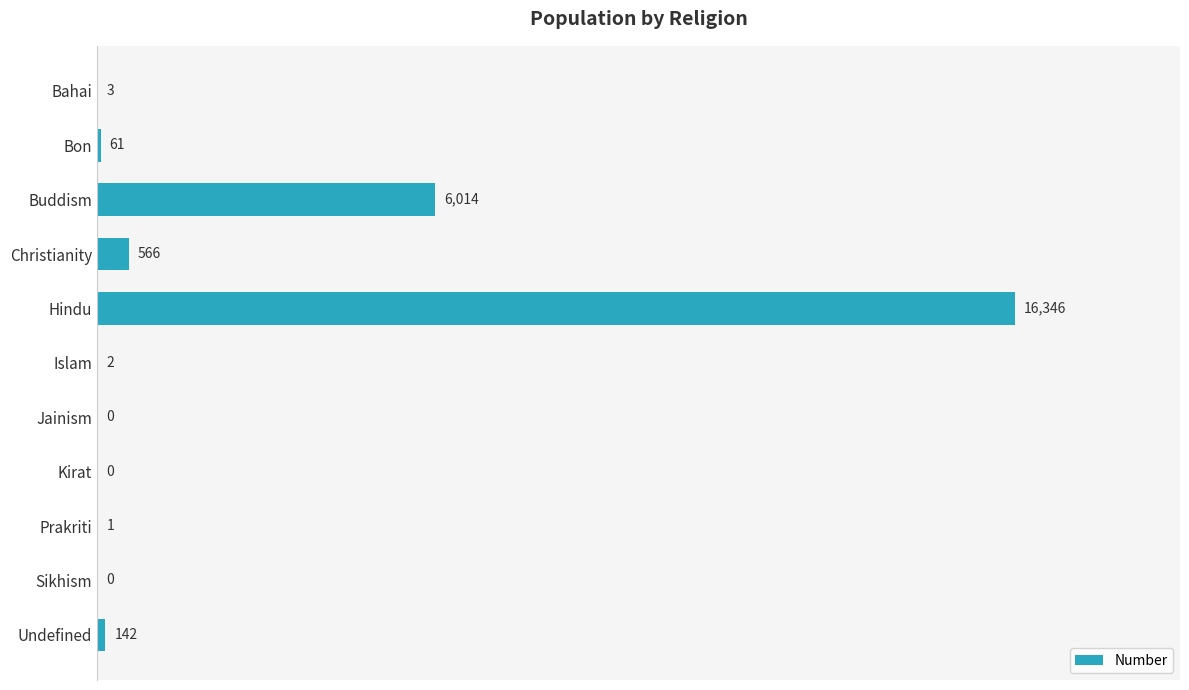

What is the sum of all values?

23135